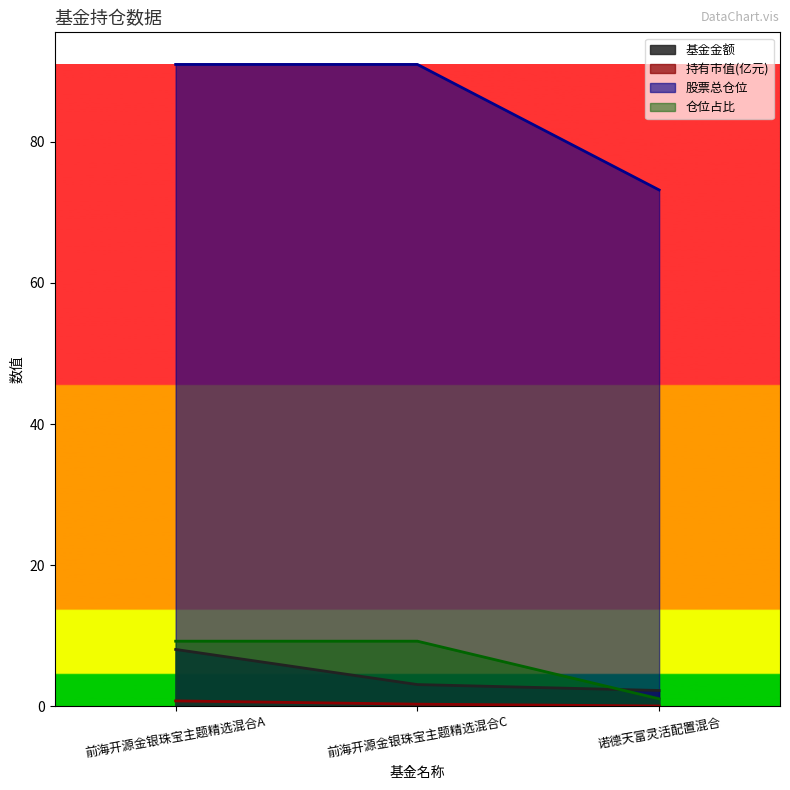

What are all the series names shown in the legend?

基金金额, 持有市值(亿元), 股票总仓位, 仓位占比